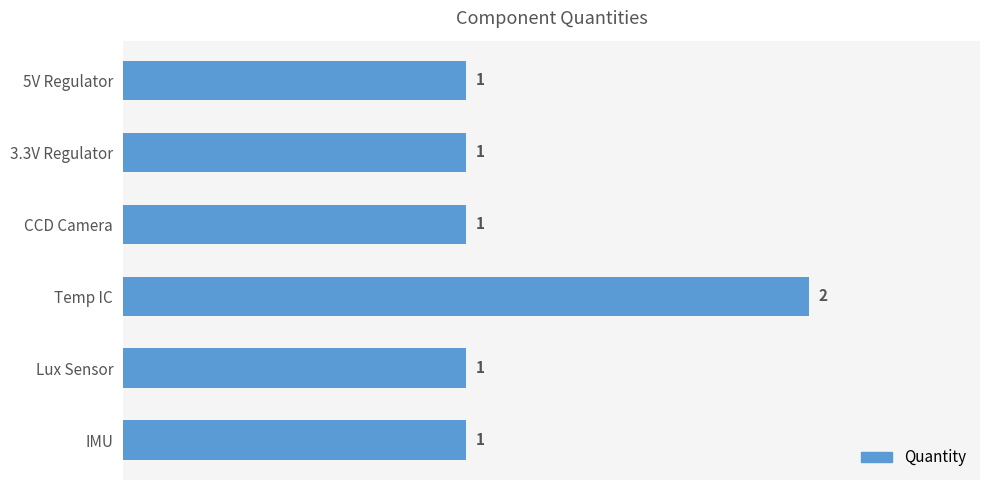

Reading left to right, what are all the values shown in this chart?

1	1	1	2	1	1